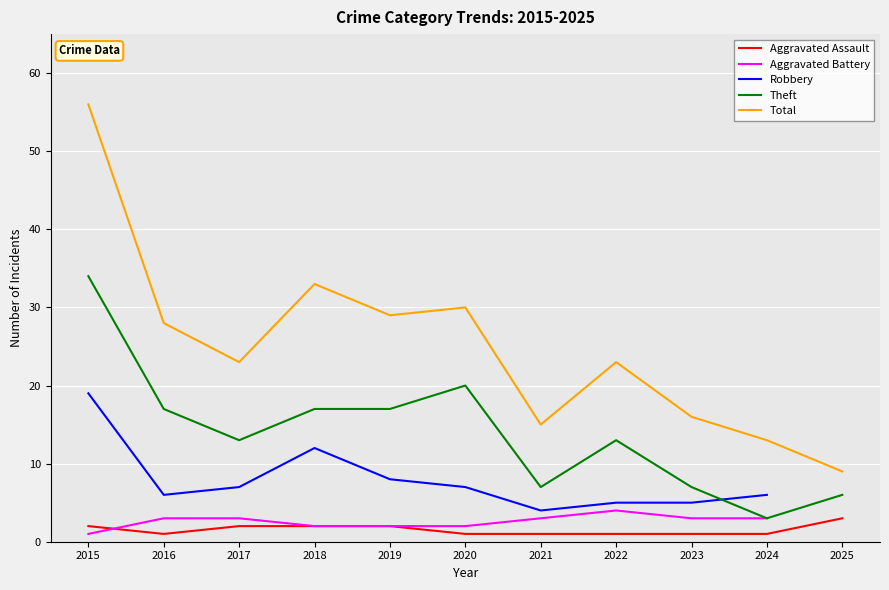

True or false: Theft and Aggravated Assault cross at least once.

False